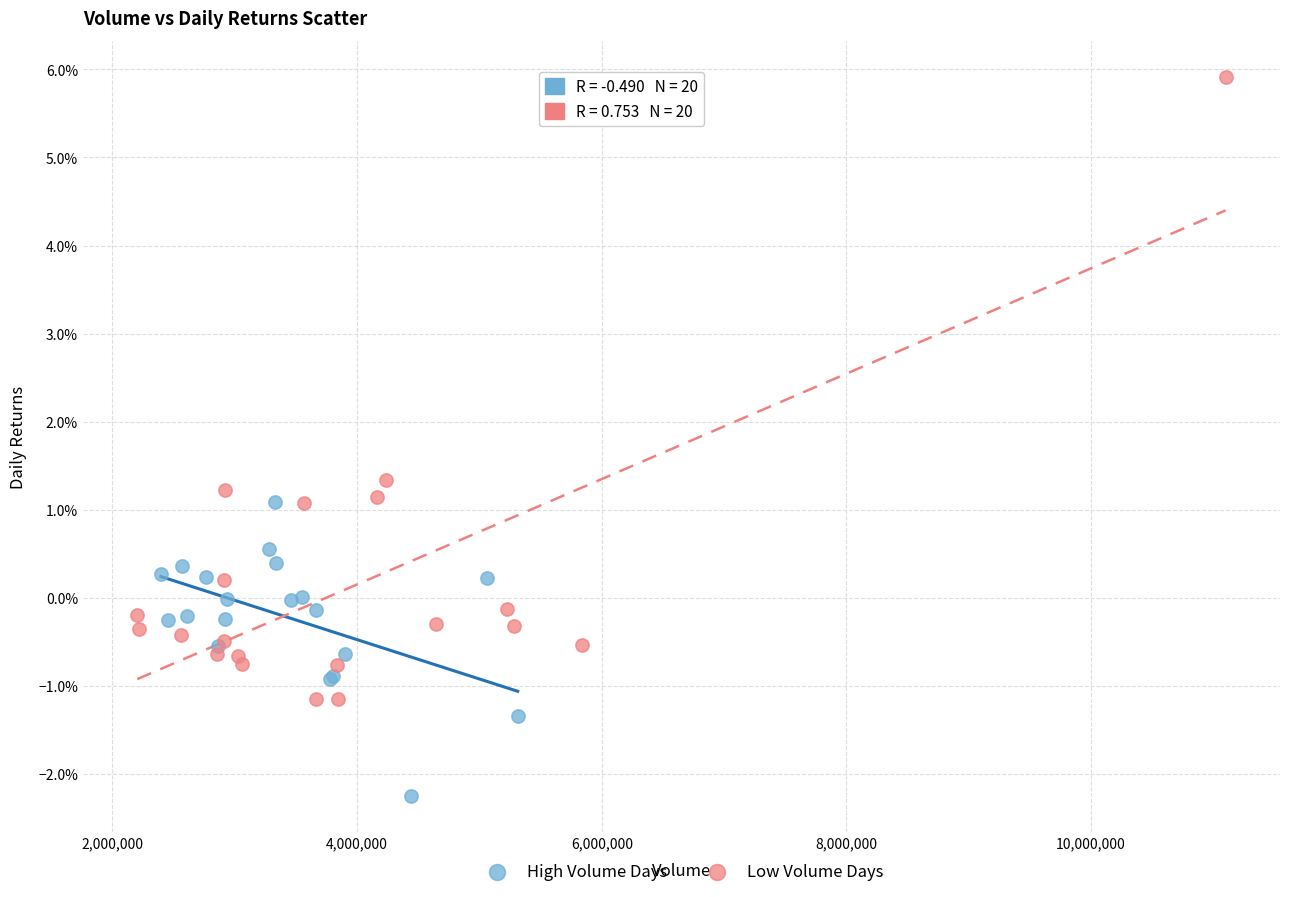

Which series reaches the minimum Y coordinate?

High Volume Days